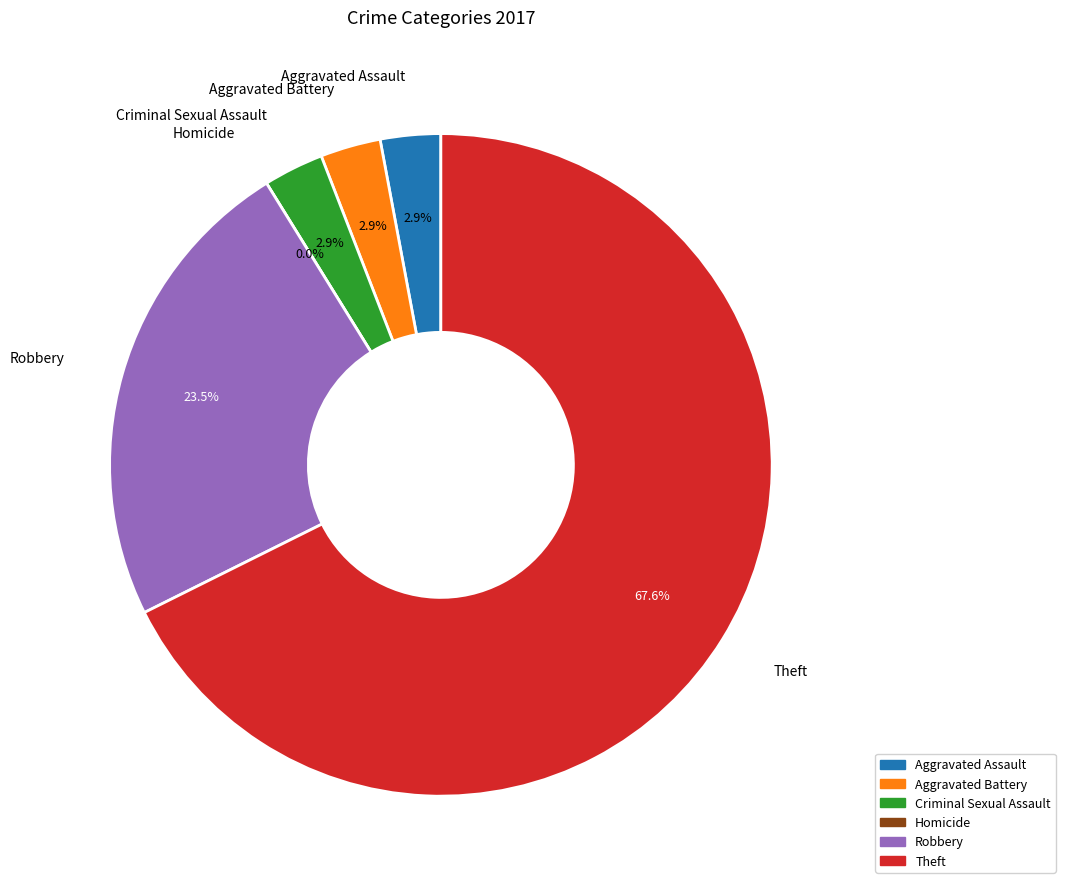

Which has a higher value, Robbery or Theft?

Theft